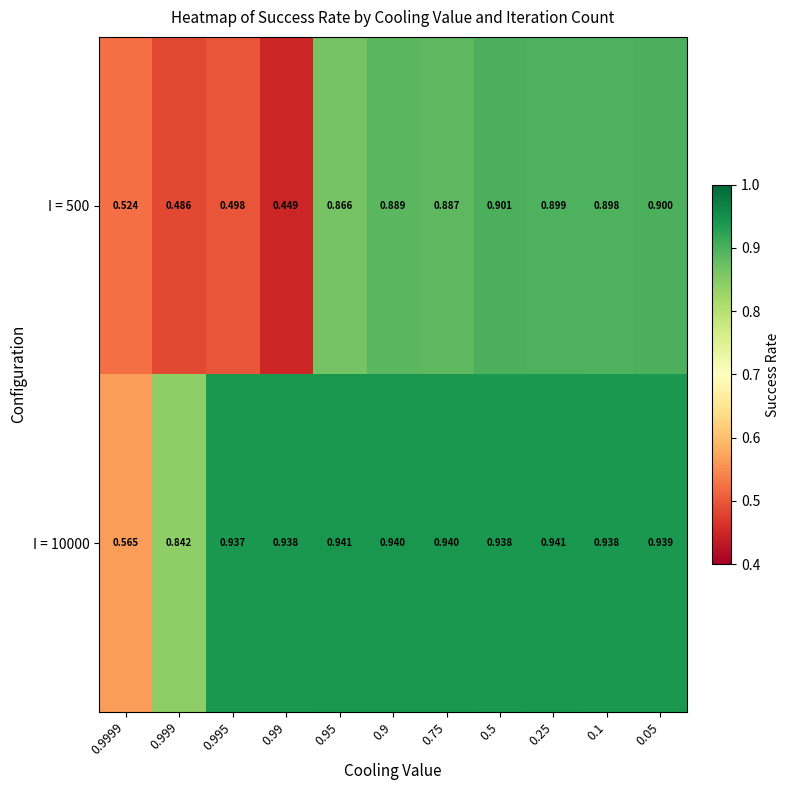

How many distinct data groups are displayed?

2